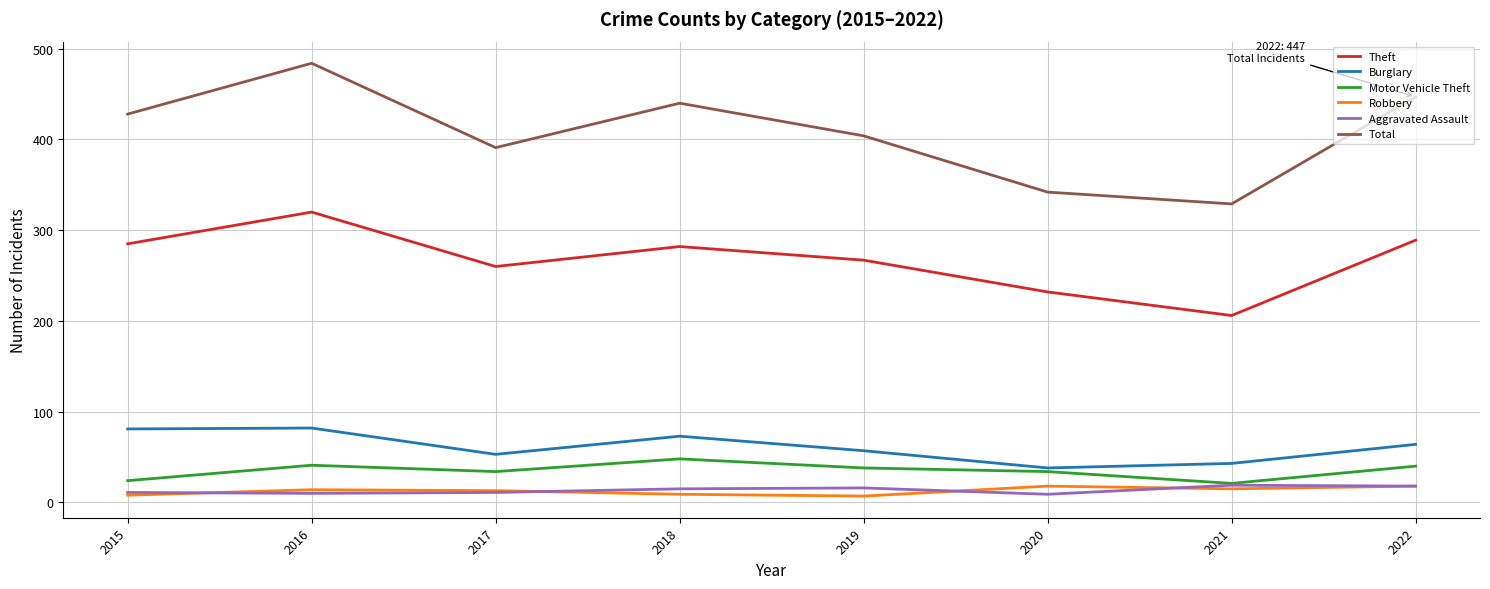

The value of Aggravated Assault at 2015 is 11. True or false?

True